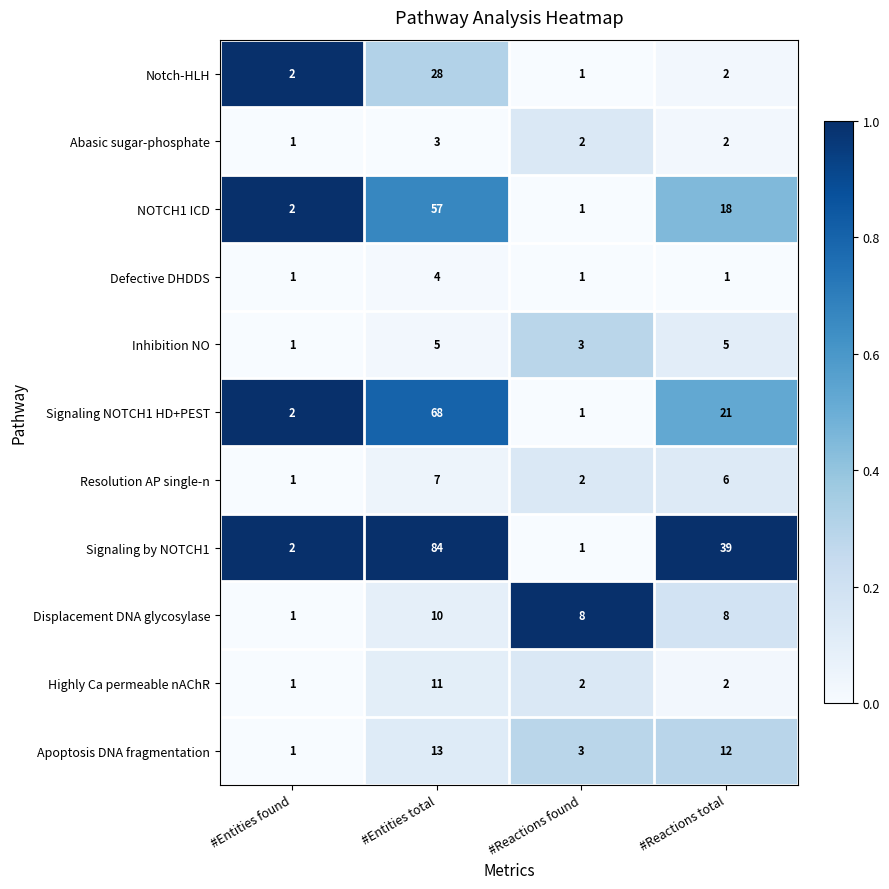

What is the sum of the Displacement DNA glycosylase values at #Entities total and #Reactions total?

18